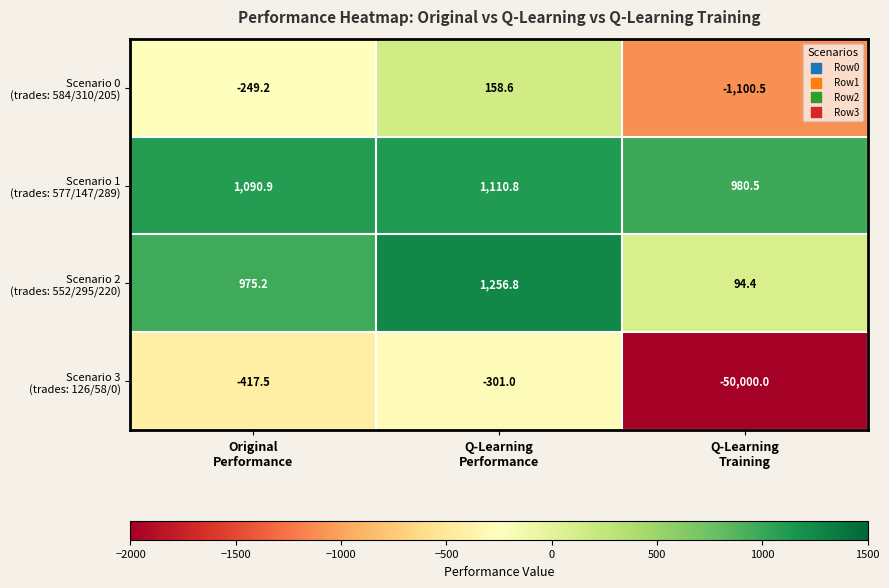

What is the minimum value shown in the chart?

-50000.0